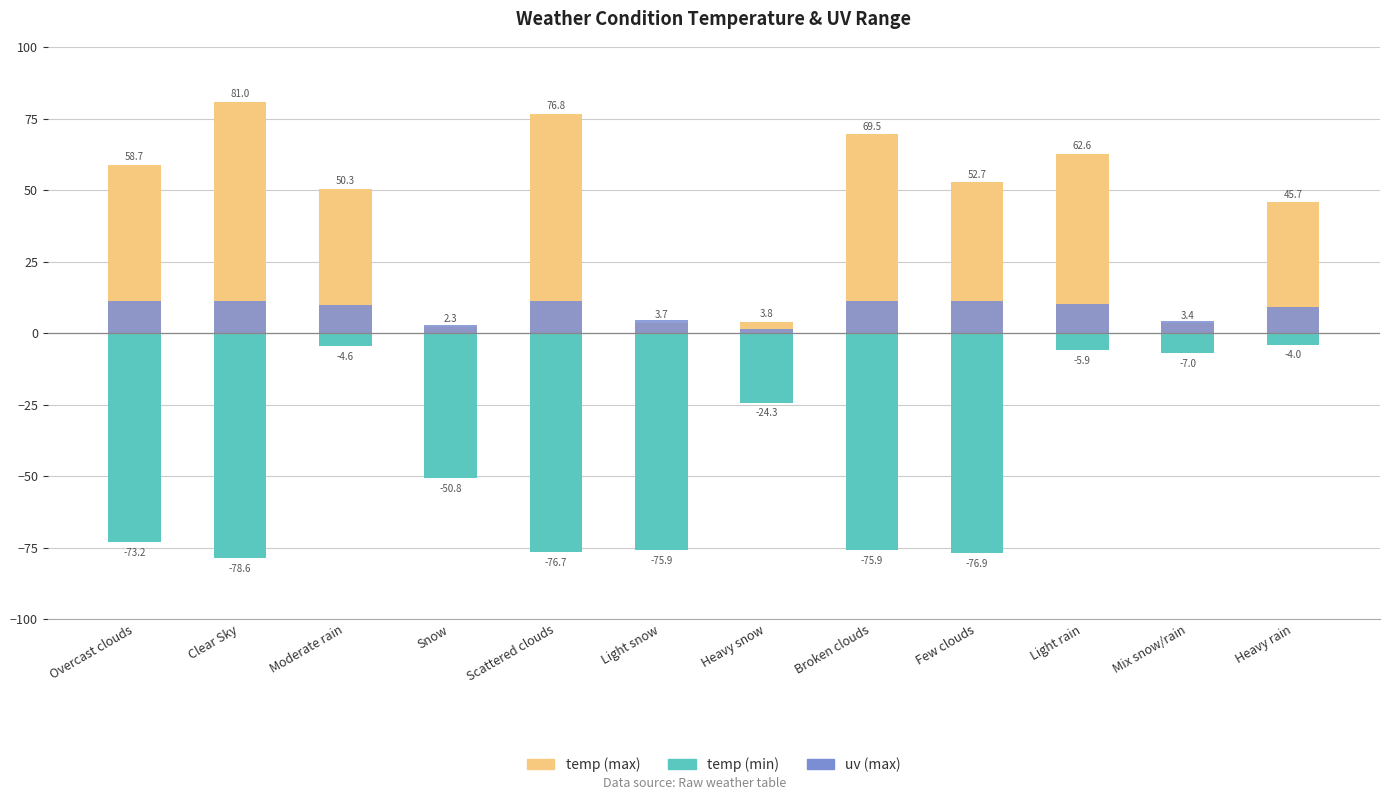

Rank the categories by temp (min) value from highest to lowest.

Heavy rain, Moderate rain, Light rain, Mix snow/rain, Heavy snow, Snow, Overcast clouds, Light snow, Broken clouds, Scattered clouds, Few clouds, Clear Sky